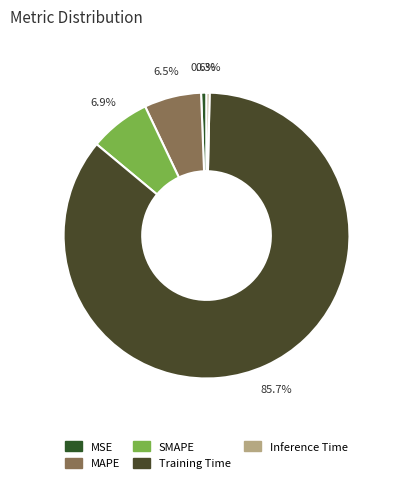

How many slices are in this pie chart?

5